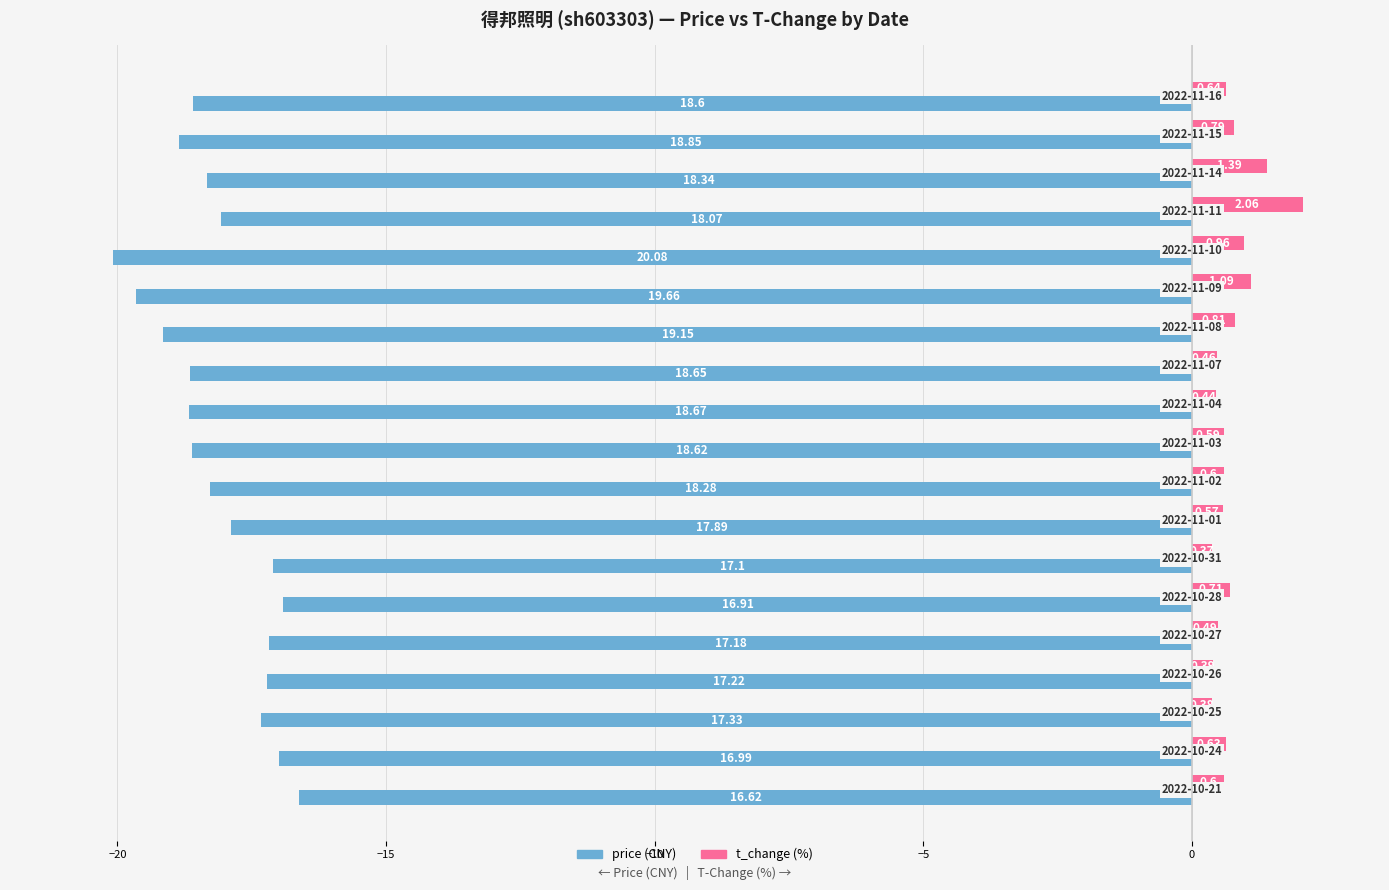

How many data points does each series have?

19